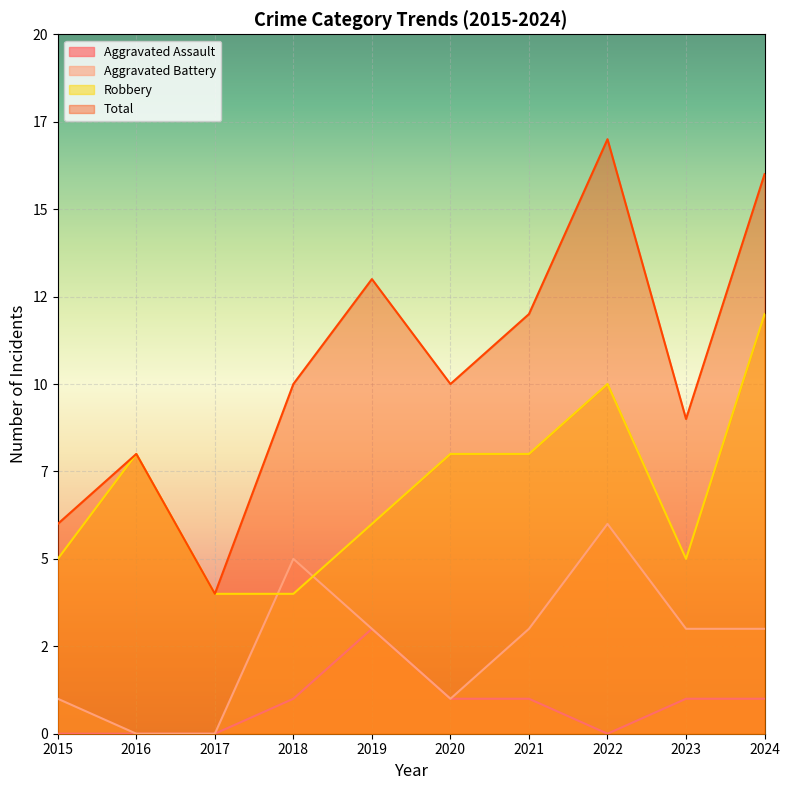

At which category does the chart reach its peak across all series?

2022